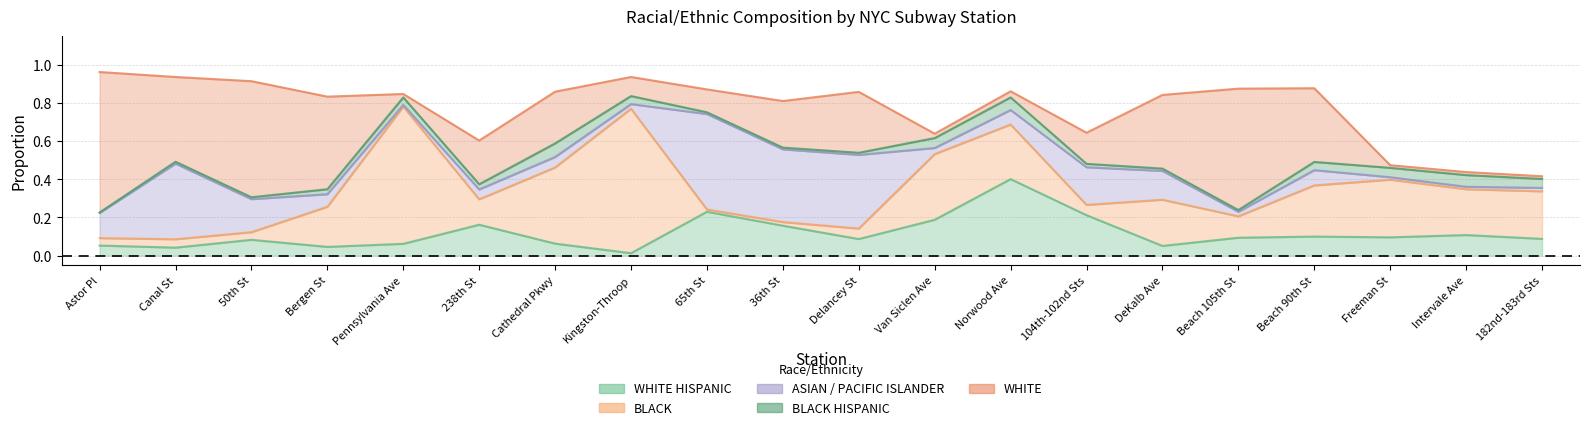

Reading left to right, extract all data points from this chart.

WHITE HISPANIC: Astor Pl=0.1	Canal St=0.0	50th St=0.1	Bergen St=0.0	Pennsylvania Ave=0.1	238th St=0.2	Cathedral Pkwy=0.1	Kingston-Throop=0.0	65th St=0.2	36th St=0.2	Delancey St=0.1	Van Siclen Ave=0.2	Norwood Ave=0.4	104th-102nd Sts=0.2	DeKalb Ave=0.1	Beach 105th St=0.1	Beach 90th St=0.1	Freeman St=0.1	Intervale Ave=0.1	182nd-183rd Sts=0.1
BLACK: Astor Pl=0.0	Canal St=0.0	50th St=0.0	Bergen St=0.2	Pennsylvania Ave=0.7	238th St=0.1	Cathedral Pkwy=0.4	Kingston-Throop=0.8	65th St=0.0	36th St=0.0	Delancey St=0.1	Van Siclen Ave=0.3	Norwood Ave=0.3	104th-102nd Sts=0.1	DeKalb Ave=0.2	Beach 105th St=0.1	Beach 90th St=0.3	Freeman St=0.3	Intervale Ave=0.2	182nd-183rd Sts=0.2
ASIAN / PACIFIC ISLANDER: Astor Pl=0.1	Canal St=0.4	50th St=0.2	Bergen St=0.1	Pennsylvania Ave=0.0	238th St=0.1	Cathedral Pkwy=0.1	Kingston-Throop=0.0	65th St=0.5	36th St=0.4	Delancey St=0.4	Van Siclen Ave=0.0	Norwood Ave=0.1	104th-102nd Sts=0.2	DeKalb Ave=0.2	Beach 105th St=0.0	Beach 90th St=0.1	Freeman St=0.0	Intervale Ave=0.0	182nd-183rd Sts=0.0
BLACK HISPANIC: Astor Pl=0.0	Canal St=0.0	50th St=0.0	Bergen St=0.0	Pennsylvania Ave=0.0	238th St=0.0	Cathedral Pkwy=0.1	Kingston-Throop=0.0	65th St=0.0	36th St=0.0	Delancey St=0.0	Van Siclen Ave=0.1	Norwood Ave=0.1	104th-102nd Sts=0.0	DeKalb Ave=0.0	Beach 105th St=0.0	Beach 90th St=0.0	Freeman St=0.0	Intervale Ave=0.1	182nd-183rd Sts=0.0
WHITE: Astor Pl=0.7	Canal St=0.4	50th St=0.6	Bergen St=0.5	Pennsylvania Ave=0.0	238th St=0.2	Cathedral Pkwy=0.3	Kingston-Throop=0.1	65th St=0.1	36th St=0.2	Delancey St=0.3	Van Siclen Ave=0.0	Norwood Ave=0.0	104th-102nd Sts=0.2	DeKalb Ave=0.4	Beach 105th St=0.6	Beach 90th St=0.4	Freeman St=0.0	Intervale Ave=0.0	182nd-183rd Sts=0.0